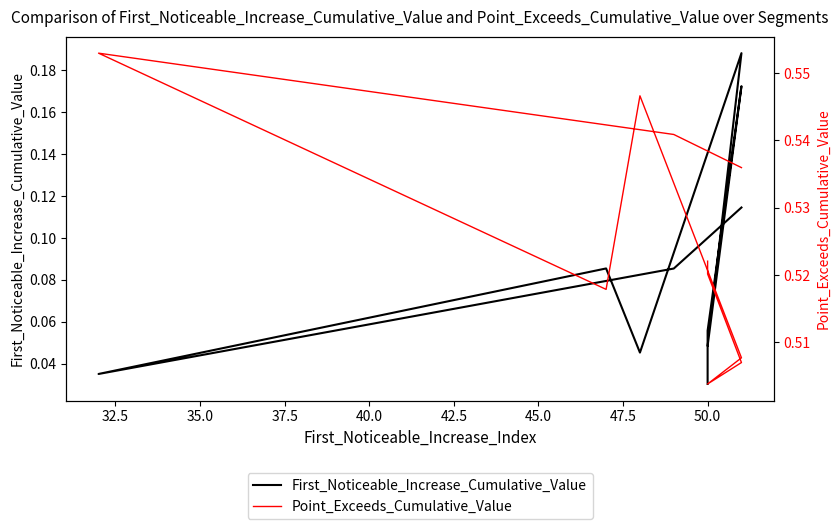

What is the sum of all First_Noticeable_Increase_Cumulative_Value values?

0.9